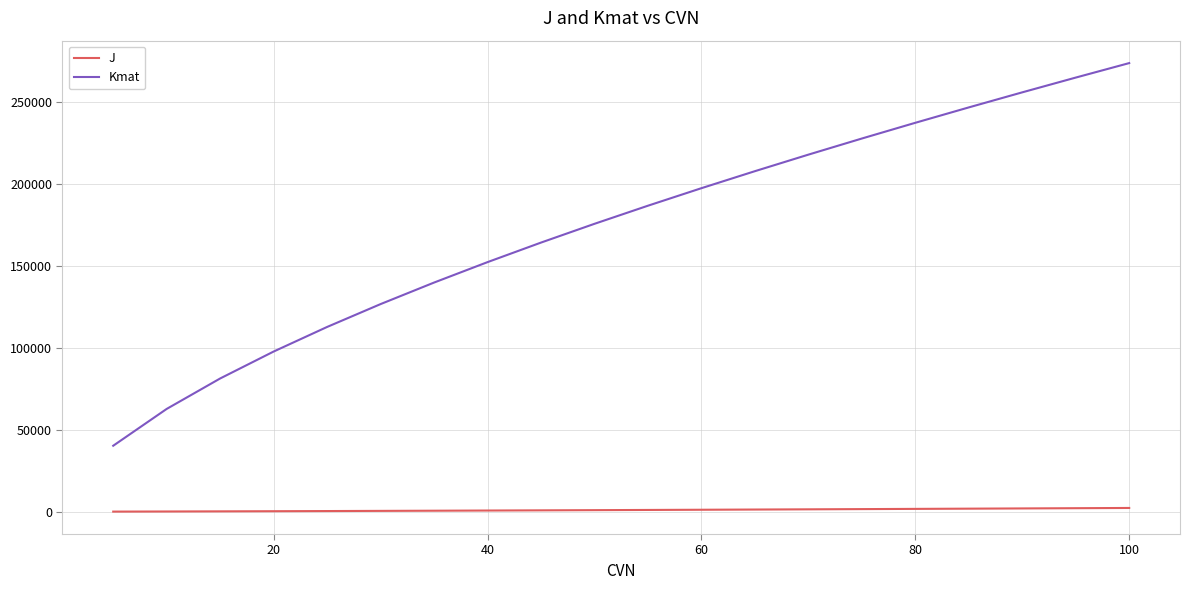

Which series has the largest total across all categories?

Kmat